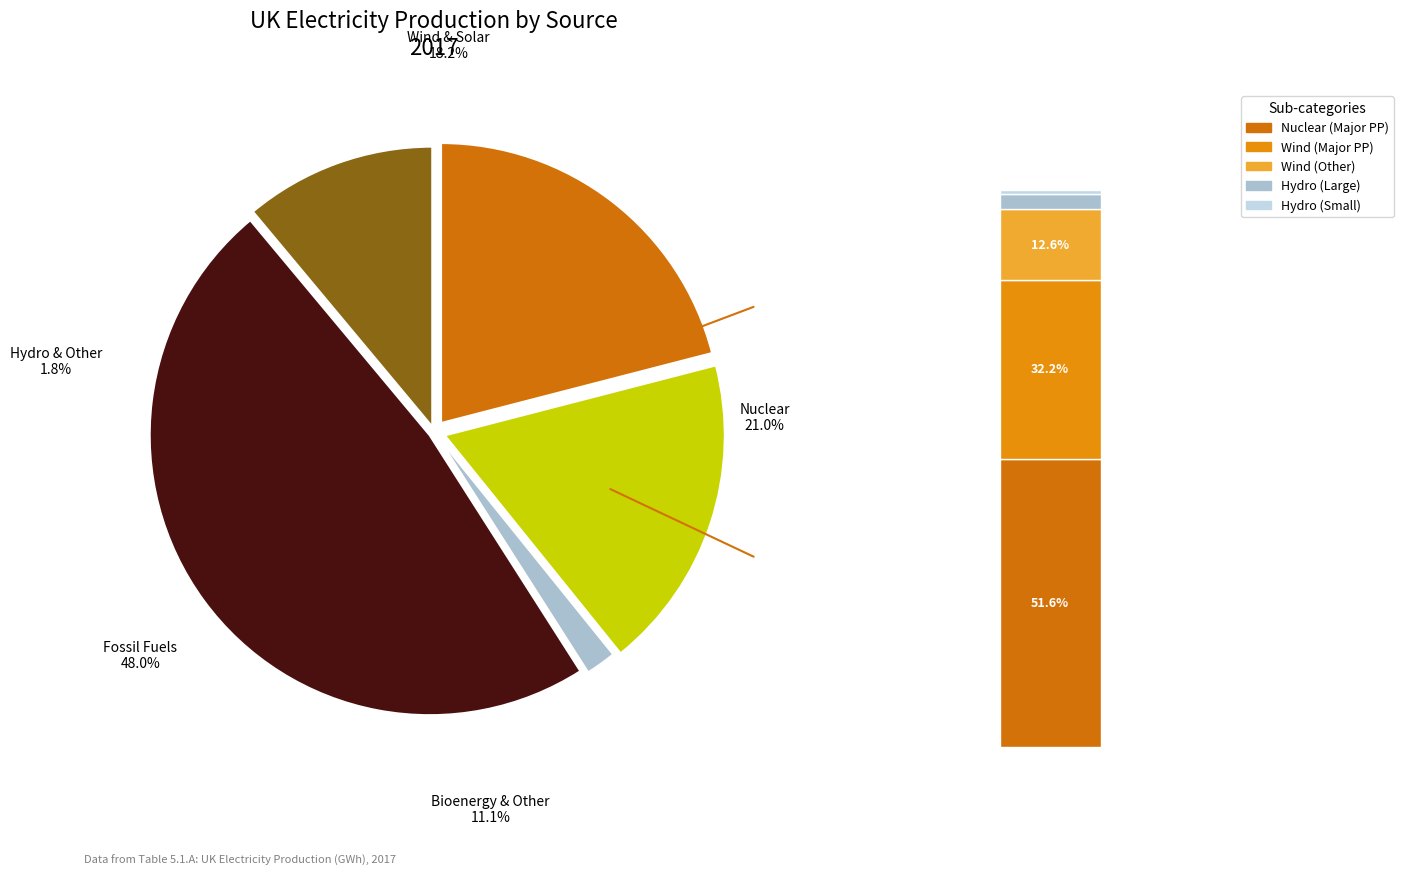

Approximately how many times larger is the value at Gas compared to Bioenergy?

4.3